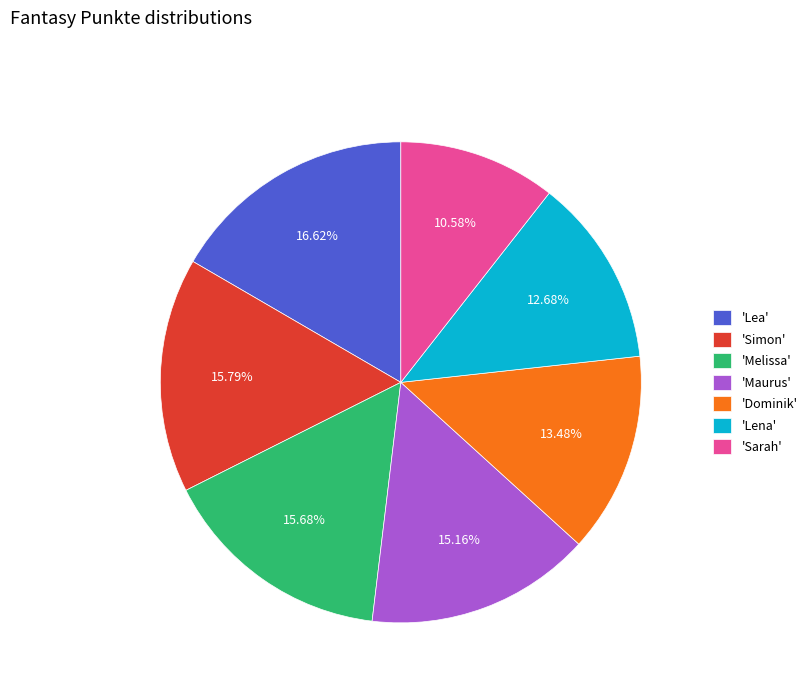

Is there any slice that represents more than half of the pie?

No